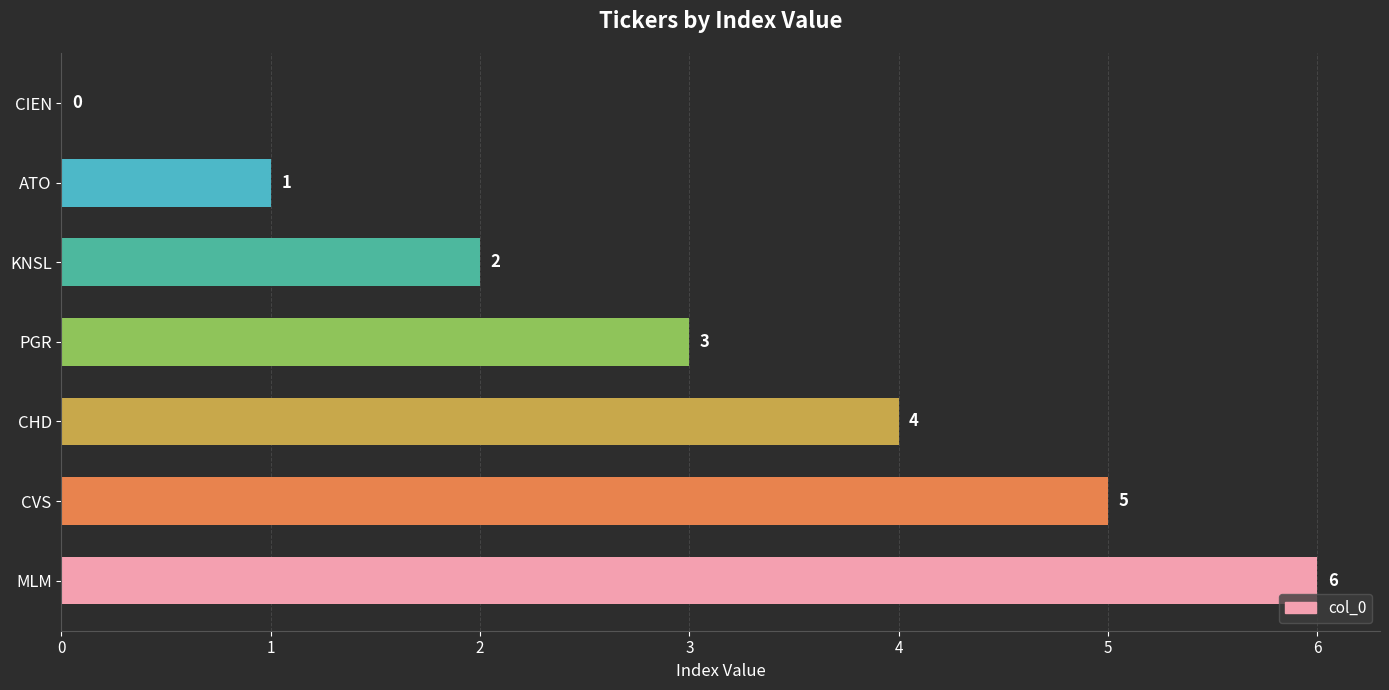

How many categories are shown in the chart?

7